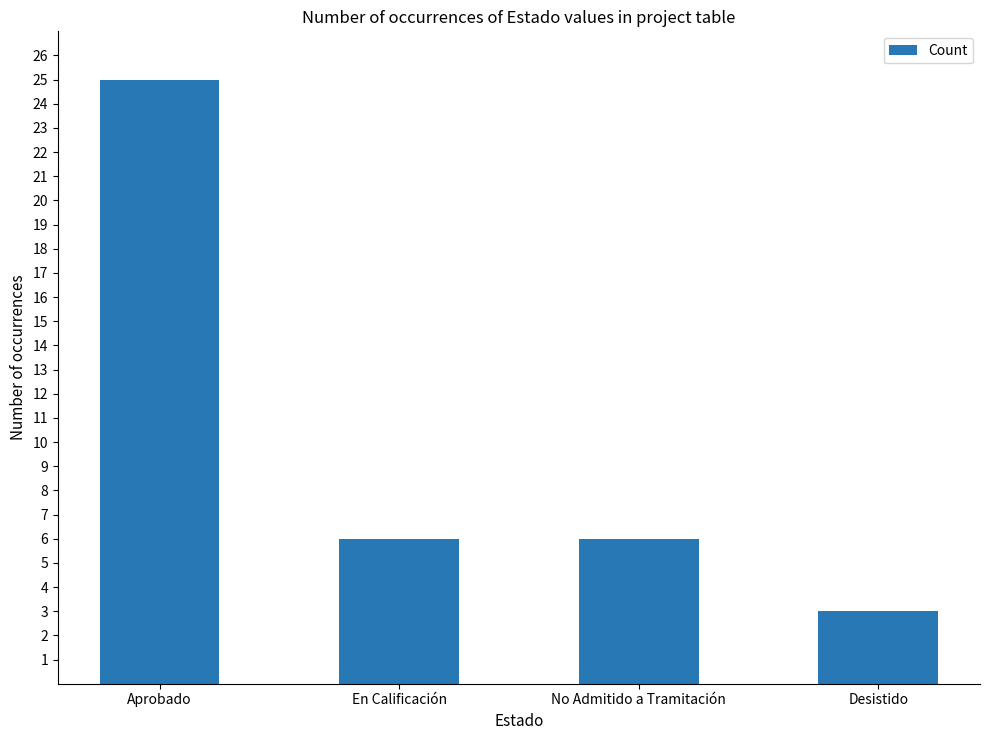

What is the minimum value shown in the chart?

3